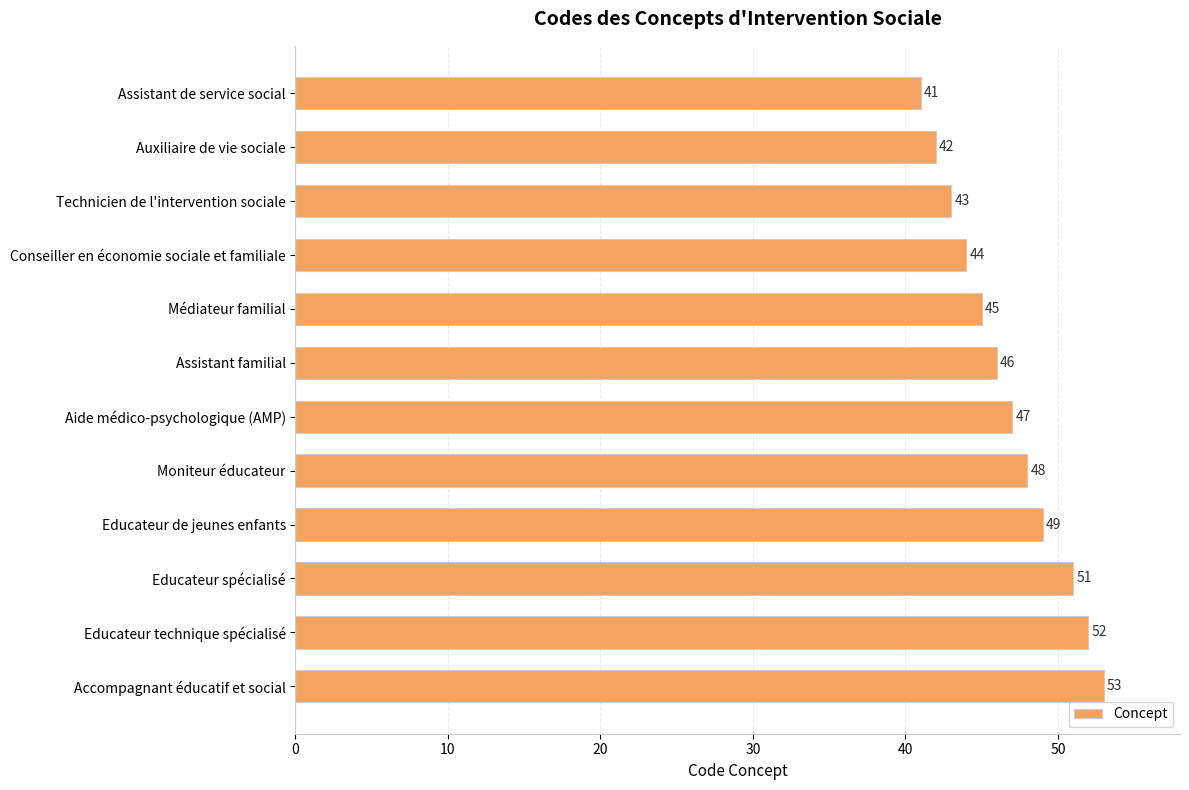

What is the greatest value displayed?

53